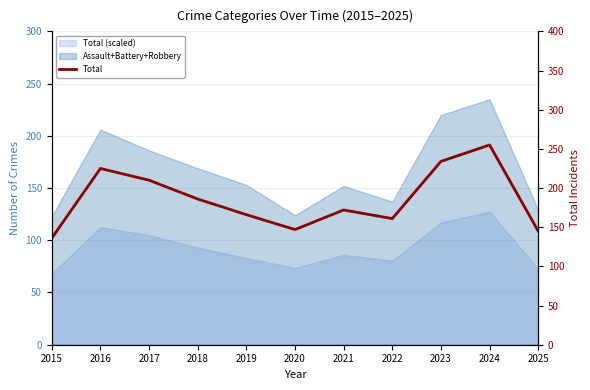

Reading left to right, extract all data points from this chart.

2015=136	2016=225	2017=210	2018=186	2019=166	2020=147	2021=172	2022=161	2023=234	2024=255	2025=145